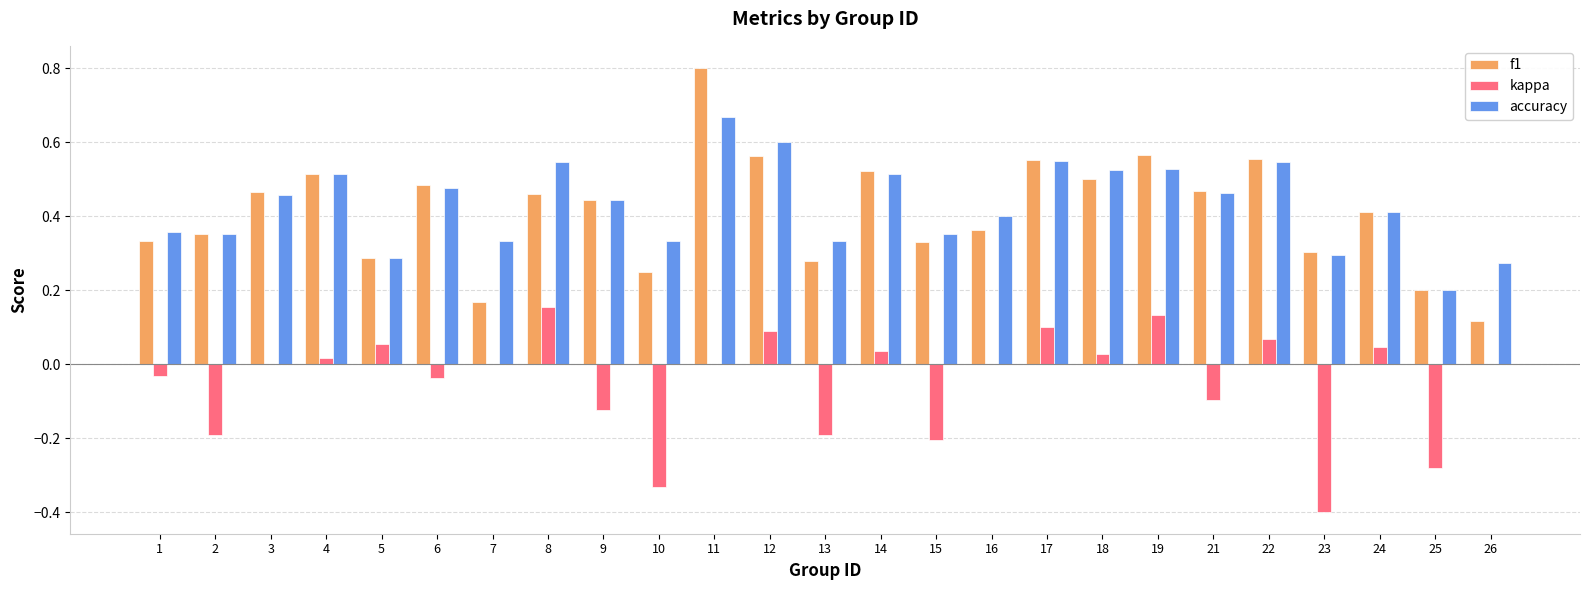

Is it true that f1 equals 0.1 at 16?

False